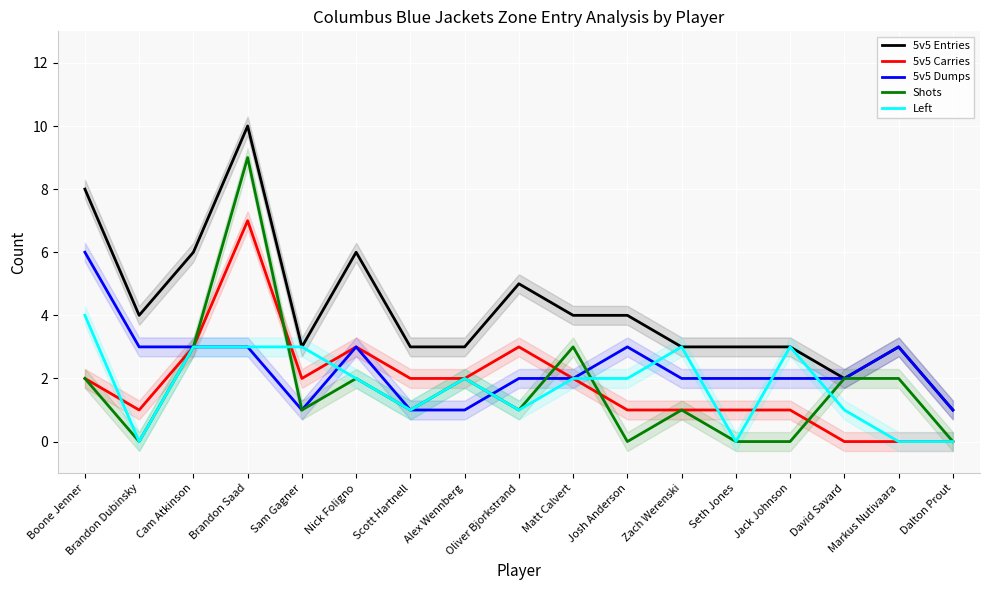

Where does the Shots series first go above 1?

Boone Jenner